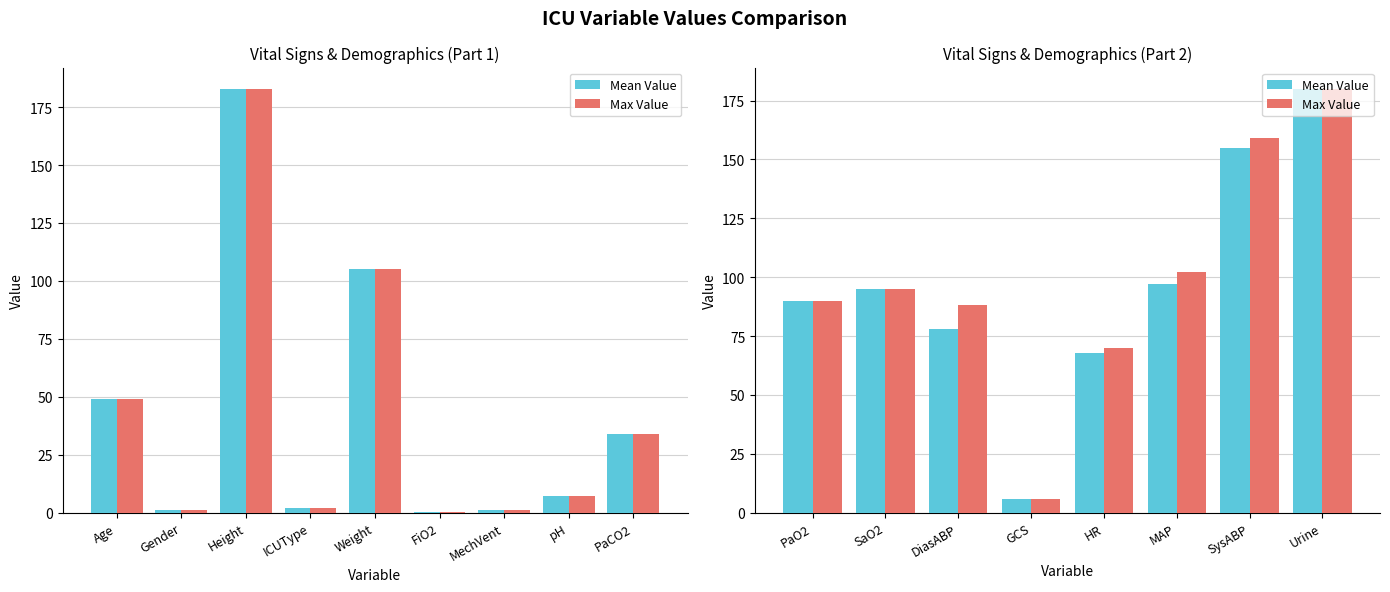

Rank the series by their maximum value, from highest to lowest.

Mean Value, Max Value